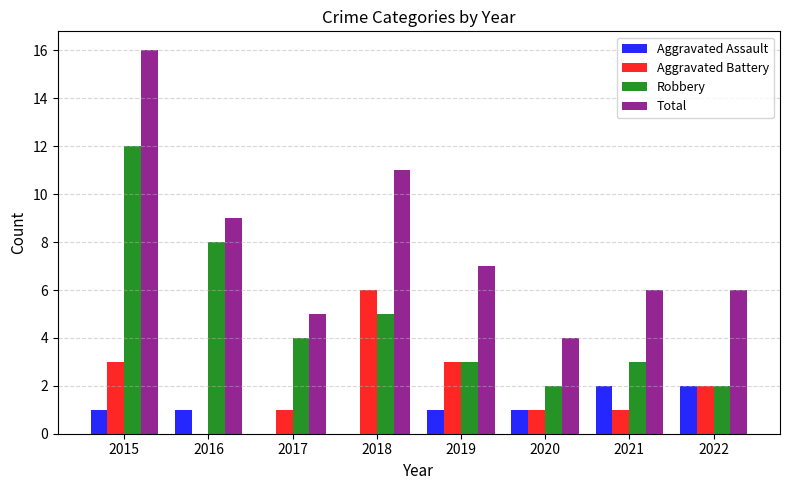

The Robbery series shows 5 at 2016. True or false?

False